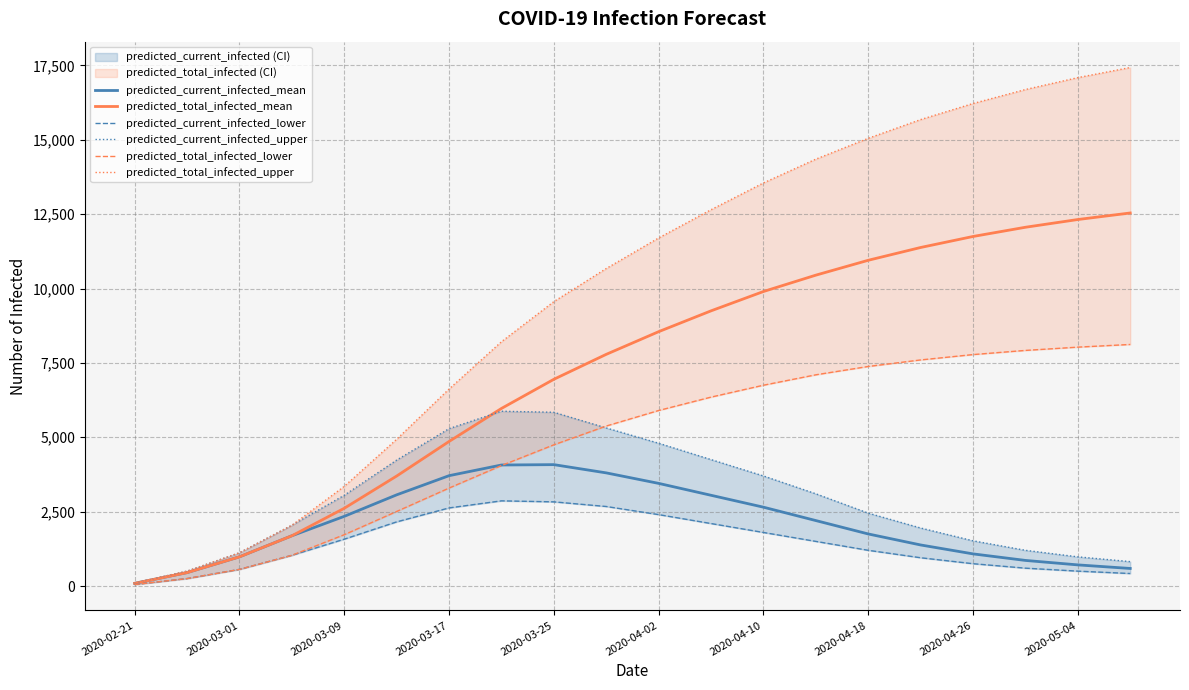

What is the spread (max minus min) of values at 13?

12850